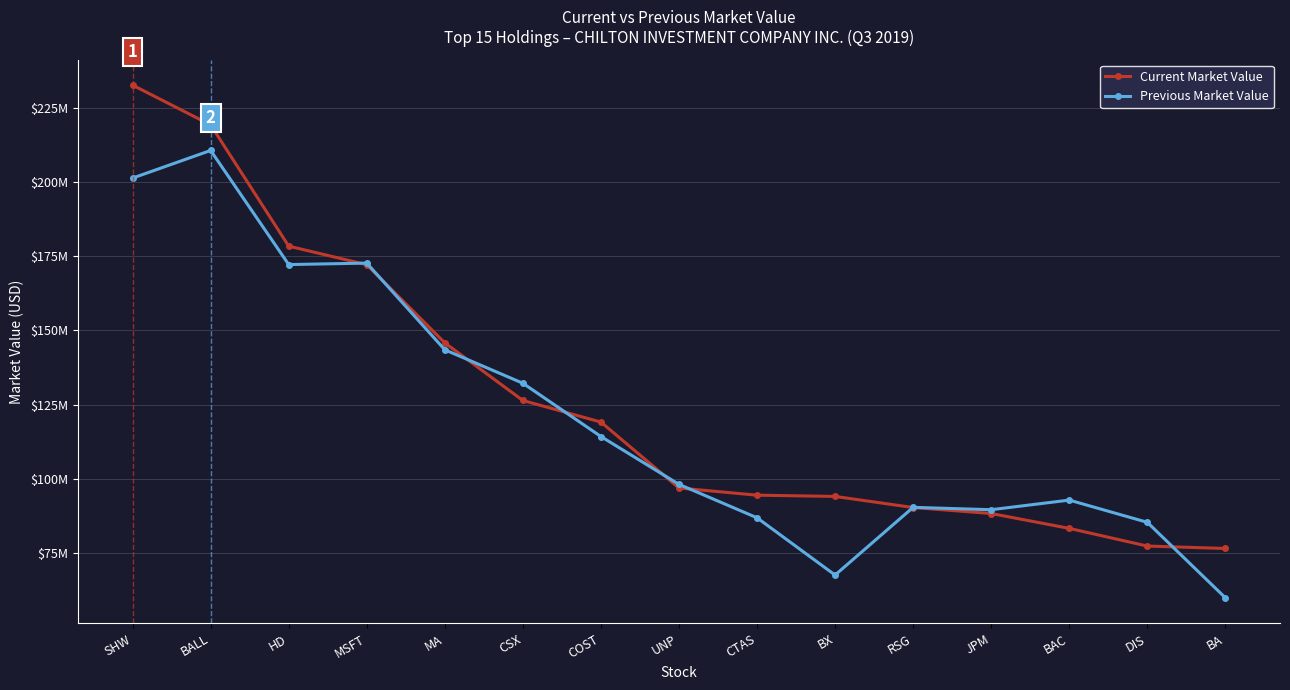

At which category is the sum across all series the highest?

SHW